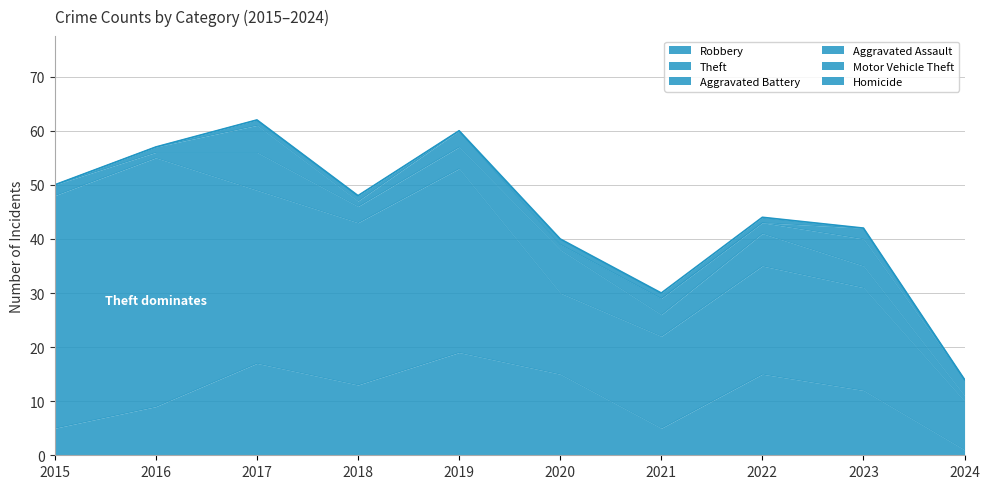

Between 2020 and 2023, which series saw the biggest shift?

Theft